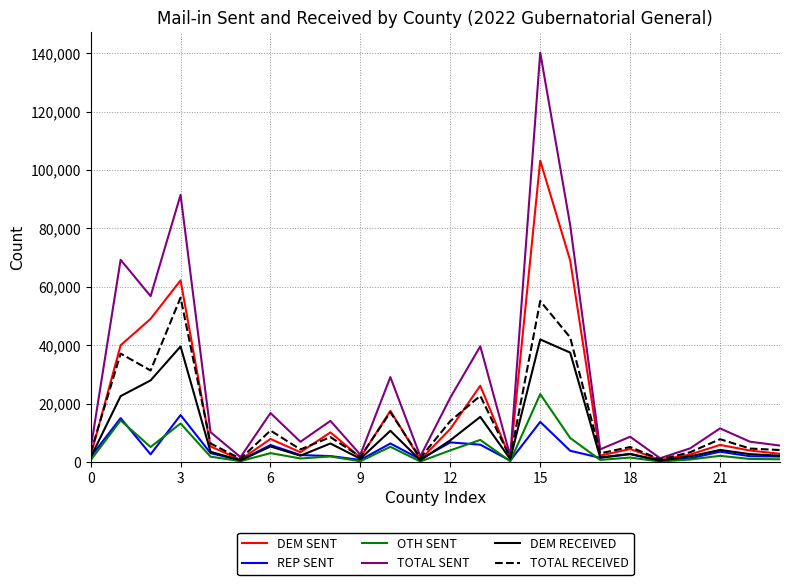

What is the greatest value displayed?

140199